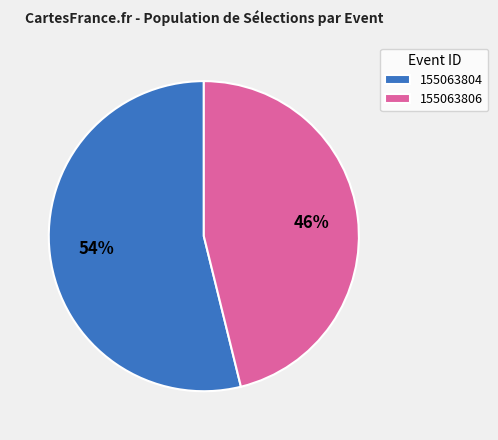

Do 155063806 and 155063804 together represent more than half of the pie?

Yes